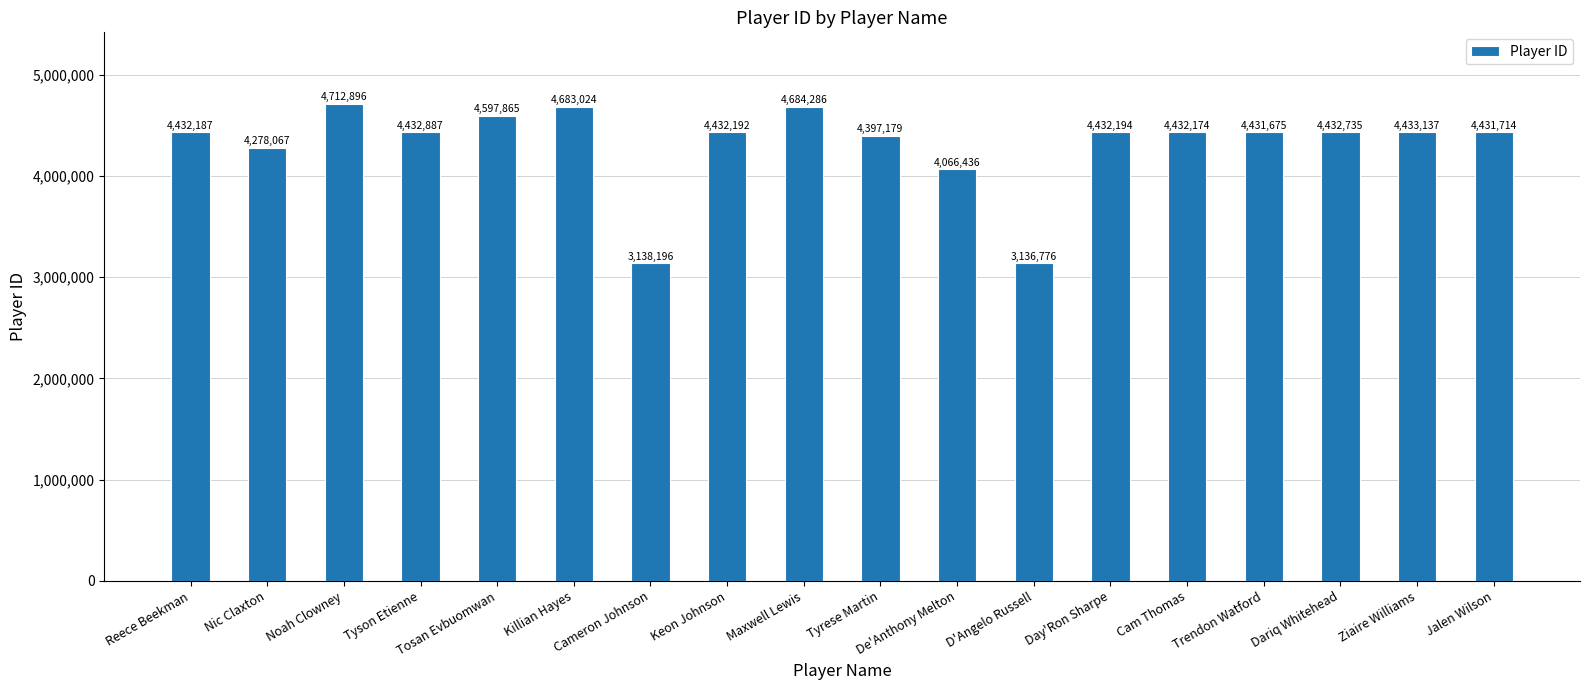

List the labels in order of value, smallest first.

D'Angelo Russell, Cameron Johnson, De'Anthony Melton, Nic Claxton, Tyrese Martin, Trendon Watford, Jalen Wilson, Cam Thomas, Reece Beekman, Keon Johnson, Day'Ron Sharpe, Dariq Whitehead, Tyson Etienne, Ziaire Williams, Tosan Evbuomwan, Killian Hayes, Maxwell Lewis, Noah Clowney